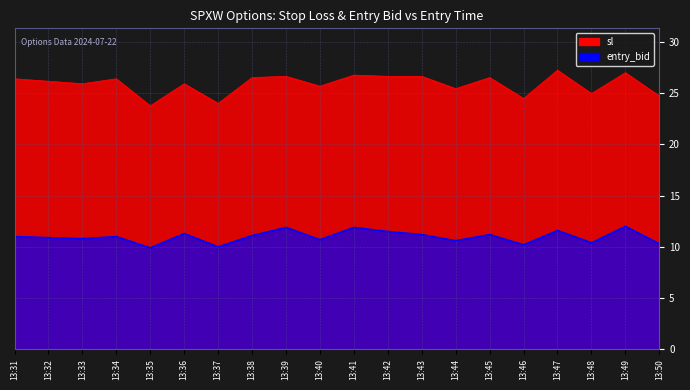

List the labels in order of sl value, largest first.

13:47, 13:49, 13:41, 13:39, 13:42, 13:43, 13:38, 13:45, 13:31, 13:34, 13:32, 13:33, 13:36, 13:40, 13:44, 13:48, 13:50, 13:46, 13:37, 13:35